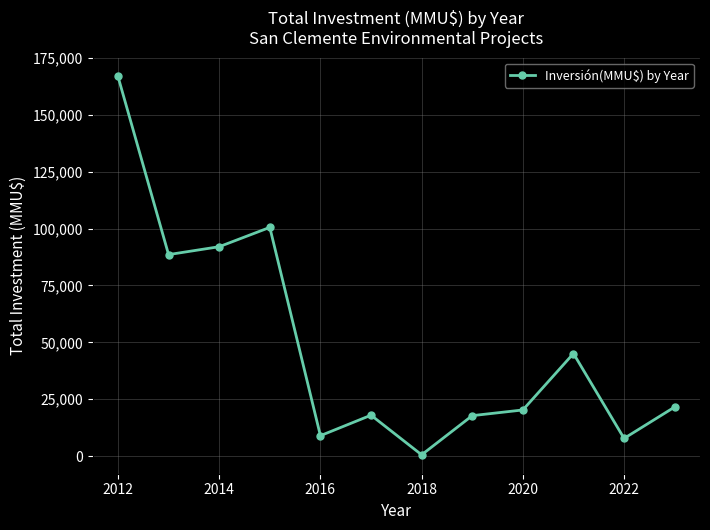

True or false: the data has more than 1 interior local peaks.

True